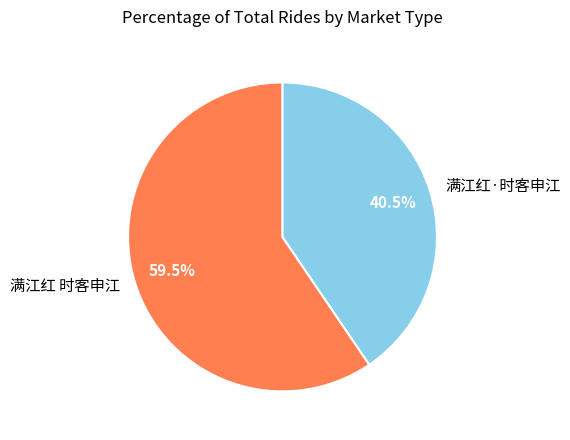

What is the ratio of the value at 满江红·时客申江 to the value at 满江红 时客申江?

0.7